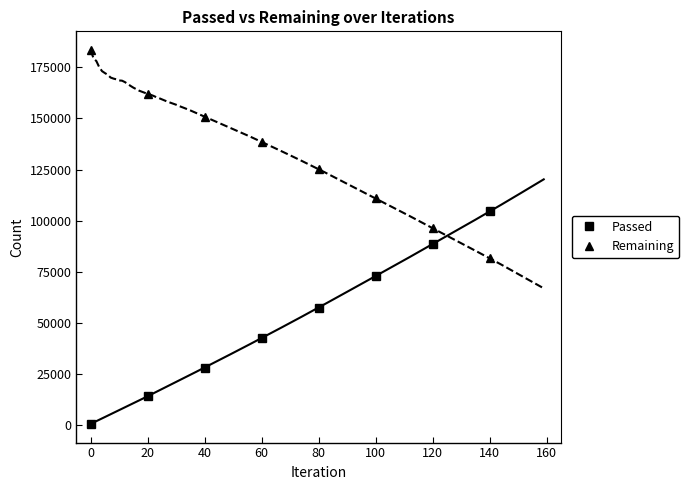

Reading left to right, transcribe all the data shown in this chart.

Passed: 708	14232	28249	42666	57580	72966	88563	104519
Remaining: 183422	161979	150890	138510	125165	110869	96369	81647